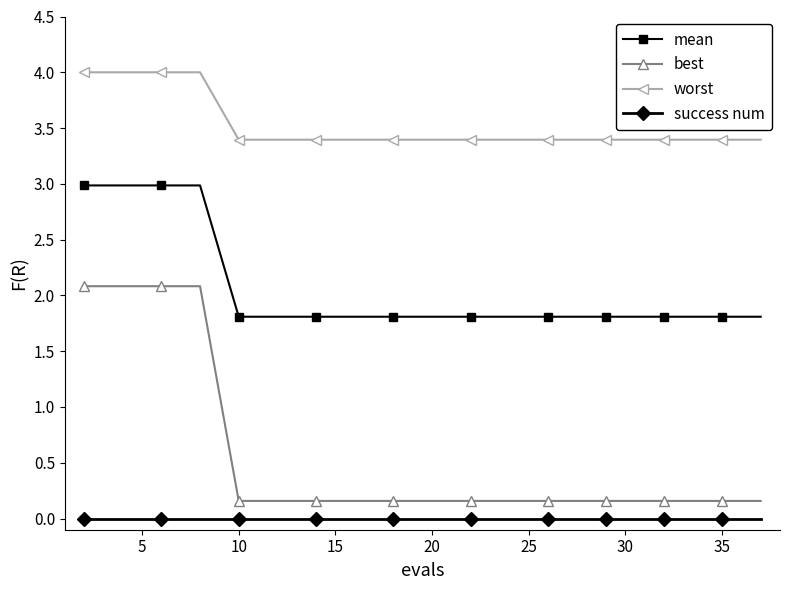

Which series has the widest spread of values?

best